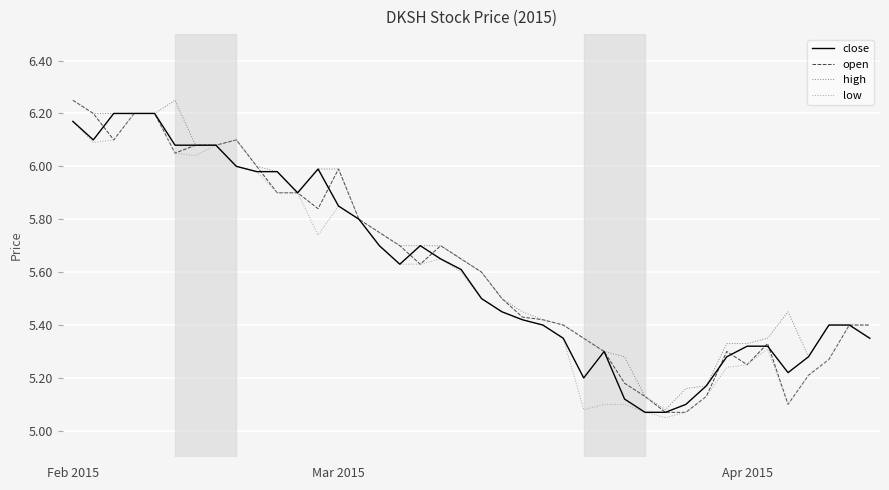

What is the greatest value displayed?

6.2